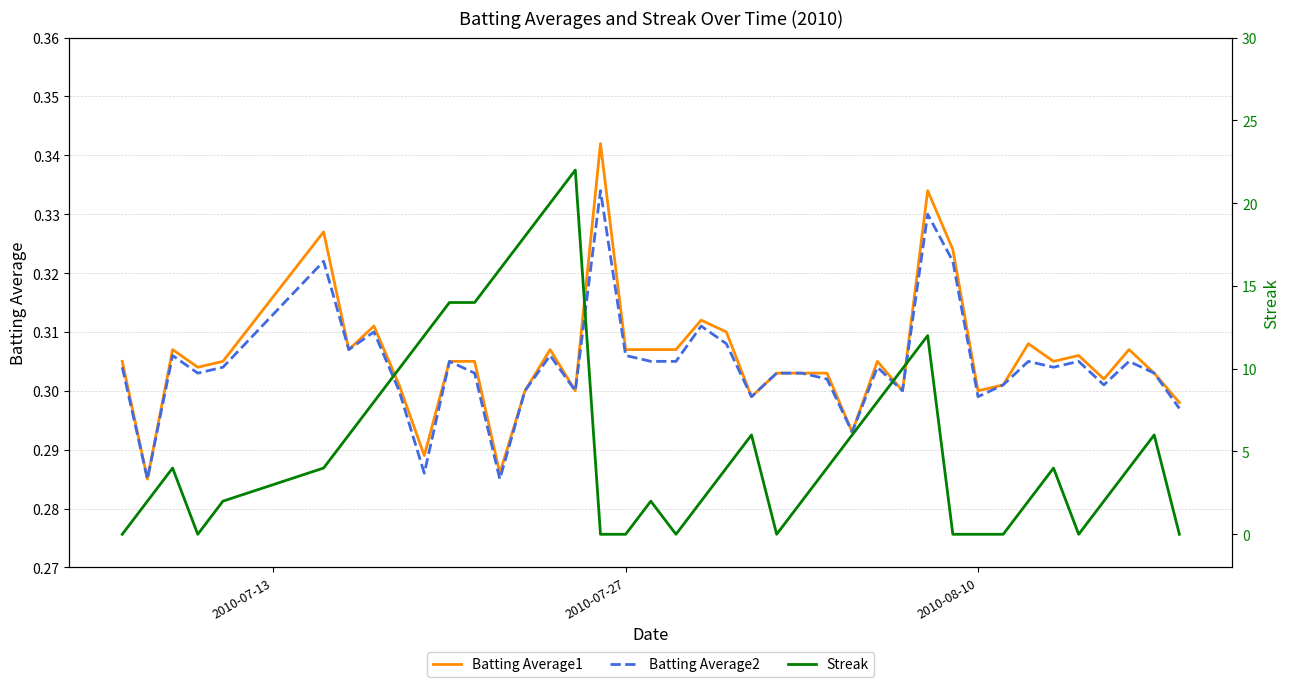

Reading right to left, list all the values displayed in this chart.

Batting Average1: 0.3	0.3	0.3	0.3	0.3	0.3	0.3	0.3	0.3	0.3	0.3	0.3	0.3	0.3	0.3	0.3	0.3	0.3	0.3	0.3	0.3	0.3	0.3	0.3	0.3	0.3	0.3	0.3	0.3	0.3	0.3	0.3	0.3	0.3	0.3	0.3	0.3	0.3	0.3	0.3
Batting Average2: 0.3	0.3	0.3	0.3	0.3	0.3	0.3	0.3	0.3	0.3	0.3	0.3	0.3	0.3	0.3	0.3	0.3	0.3	0.3	0.3	0.3	0.3	0.3	0.3	0.3	0.3	0.3	0.3	0.3	0.3	0.3	0.3	0.3	0.3	0.3	0.3	0.3	0.3	0.3	0.3
Streak: 0.0	6.0	4.0	2.0	0.0	4.0	2.0	0.0	0.0	0.0	12.0	10.0	8.0	6.0	4.0	2.0	0.0	6.0	4.0	2.0	0.0	2.0	0.0	0.0	22.0	20.0	18.0	16.0	14.0	14.0	12.0	10.0	8.0	6.0	4.0	2.0	0.0	4.0	2.0	0.0